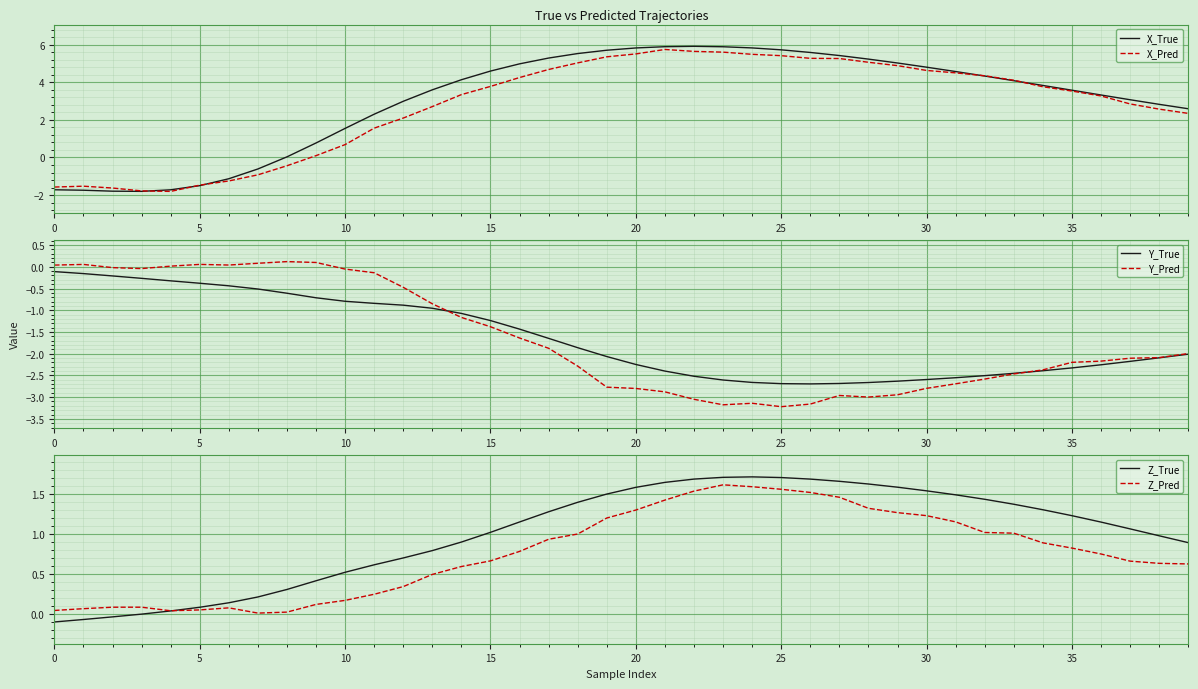

Is it true that Z_Pred equals 1.0 at 25?

False